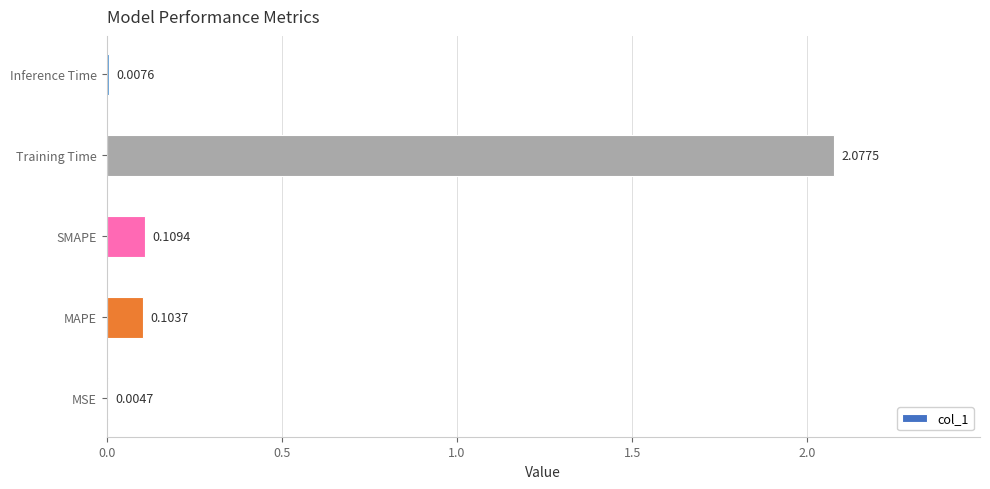

What is the sum of all values?

2.3